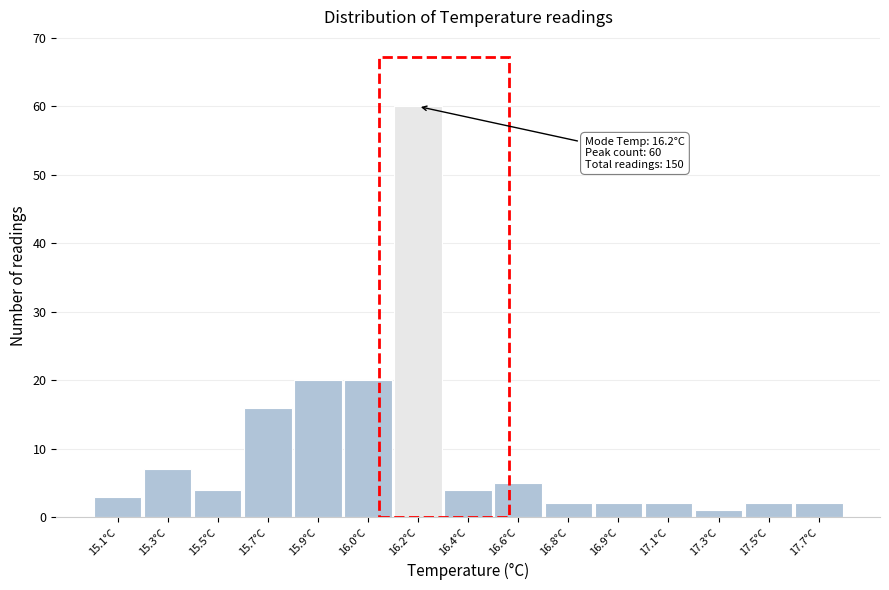

Reading left to right, what are all the values shown in this chart?

15.1°C=3	15.3°C=7	15.5°C=4	15.7°C=16	15.9°C=20	16.0°C=20	16.2°C=60	16.4°C=4	16.6°C=5	16.8°C=2	16.9°C=2	17.1°C=2	17.3°C=1	17.5°C=2	17.7°C=2